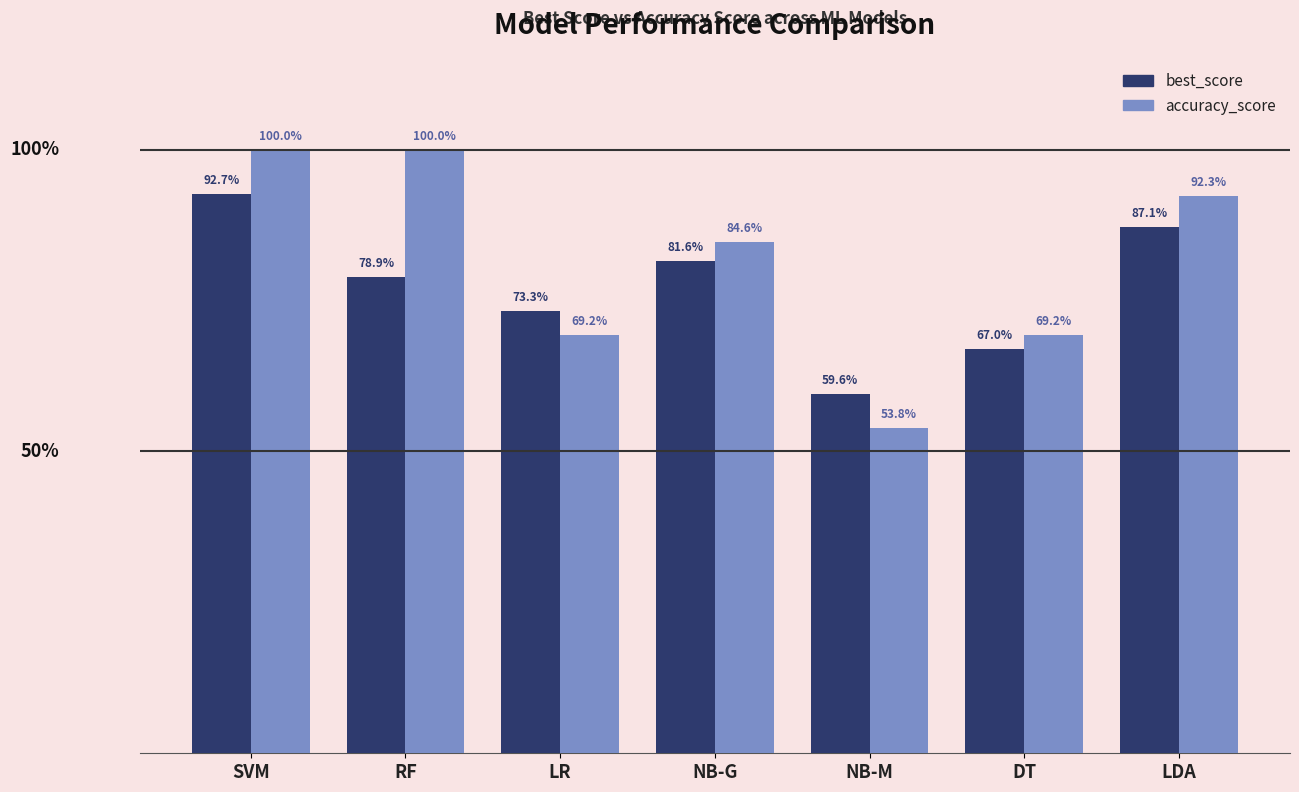

List the series in order of their peak value, highest first.

accuracy_score, best_score